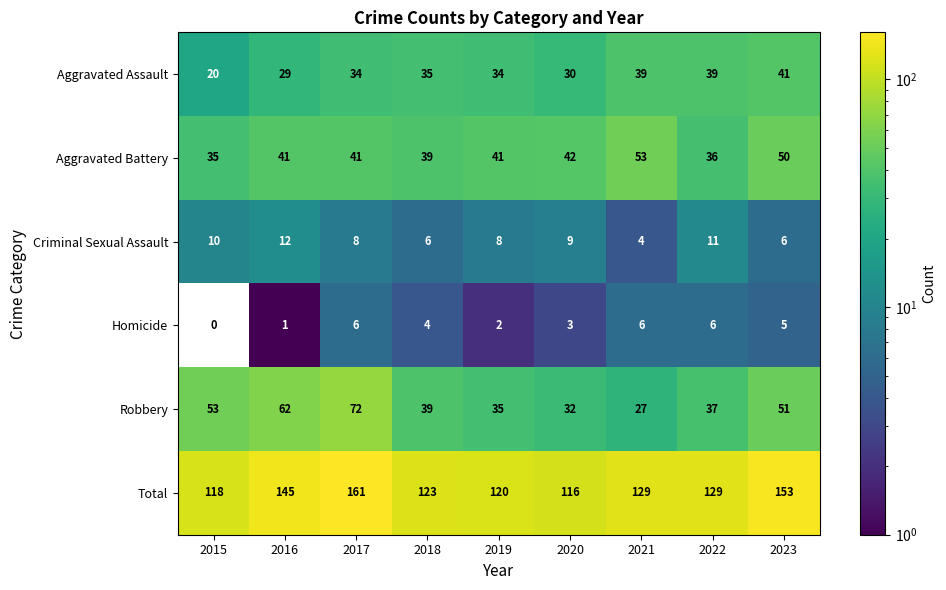

Where does the Homicide series first go above 4?

2017